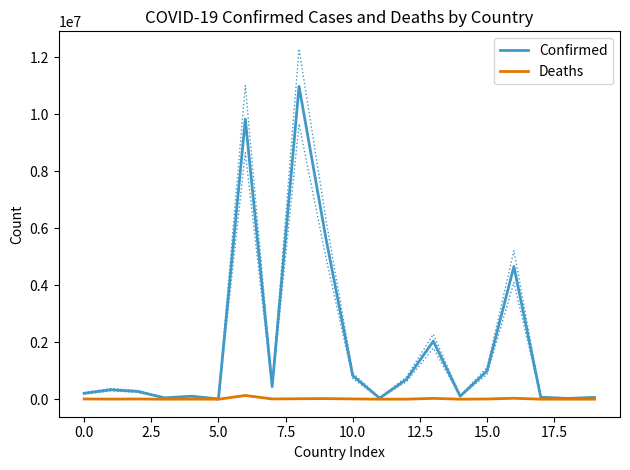

The value of Deaths at 5.0 is 41. True or false?

False